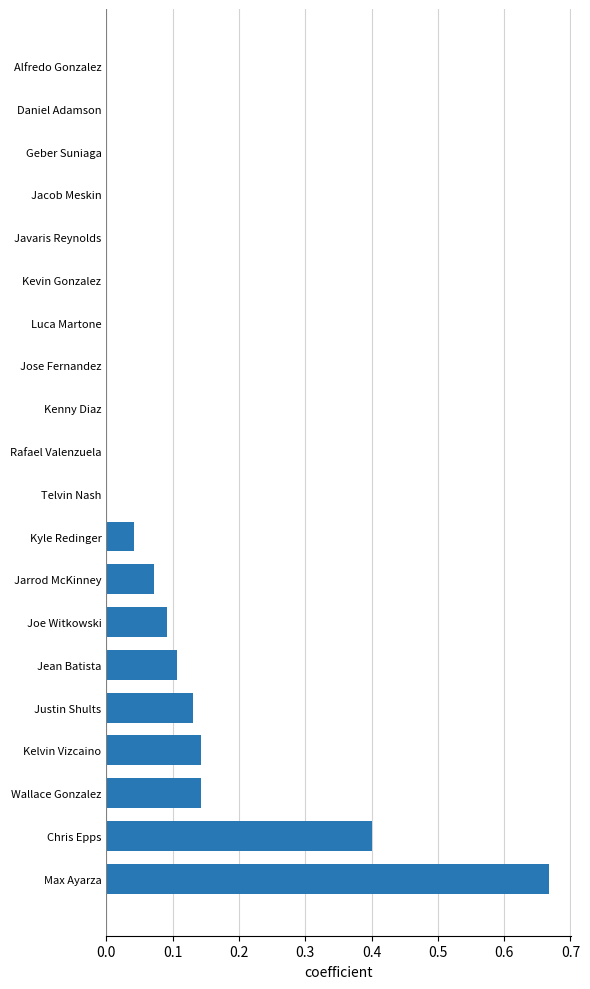

True or false: the data shows 0.2 at Daniel Adamson.

False